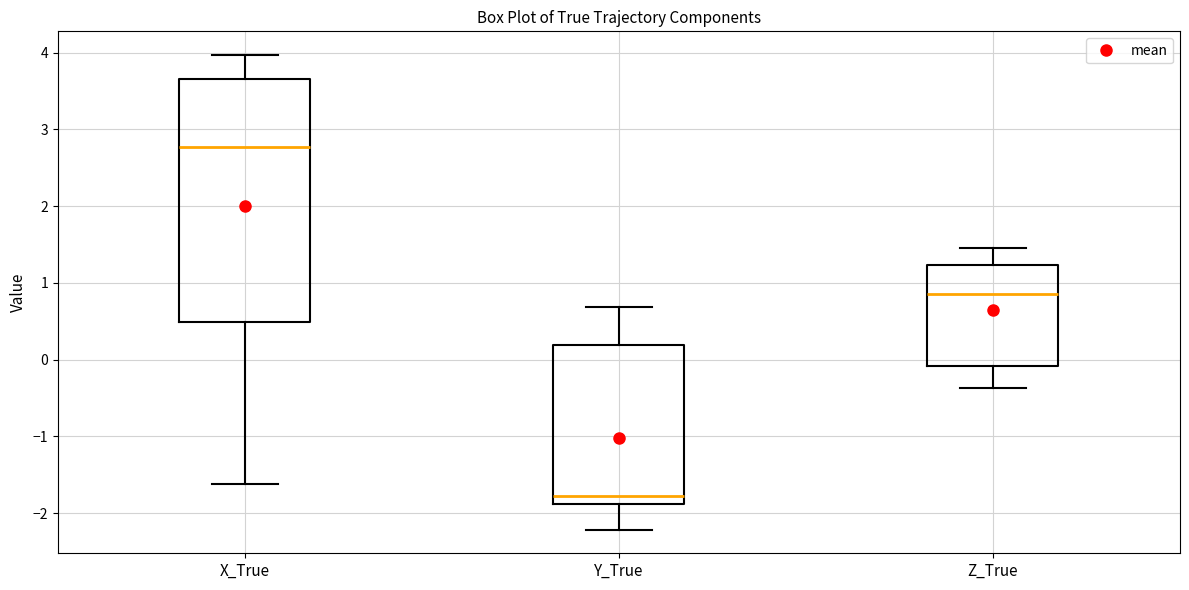

Reading left to right, transcribe this box plot: for each box, give where its median line is, the range the box spans, and where its two whiskers end, as read against the y-axis. The values are not printed on the chart, so give them approximately, as read against the axis.

X_True: median 2.8, box 0.5 to 3.7, whiskers -1.6 to 4.0
Y_True: median -1.8, box -1.9 to 0.2, whiskers -2.2 to 0.7
Z_True: median 0.9, box -0.1 to 1.2, whiskers -0.4 to 1.5